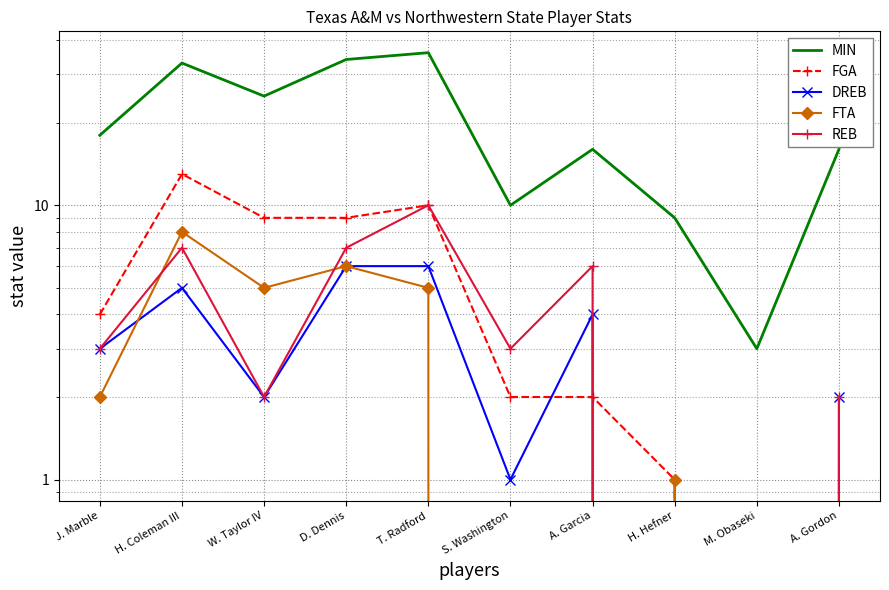

Between T. Radford and A. Gordon, which series saw the biggest shift?

MIN